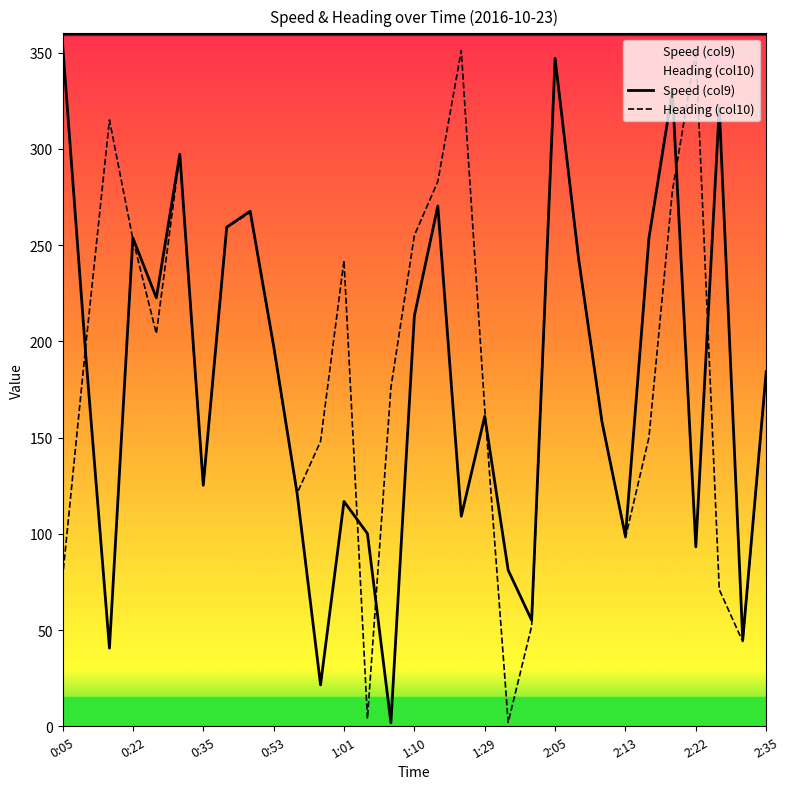

What is the greatest value displayed?

354.8